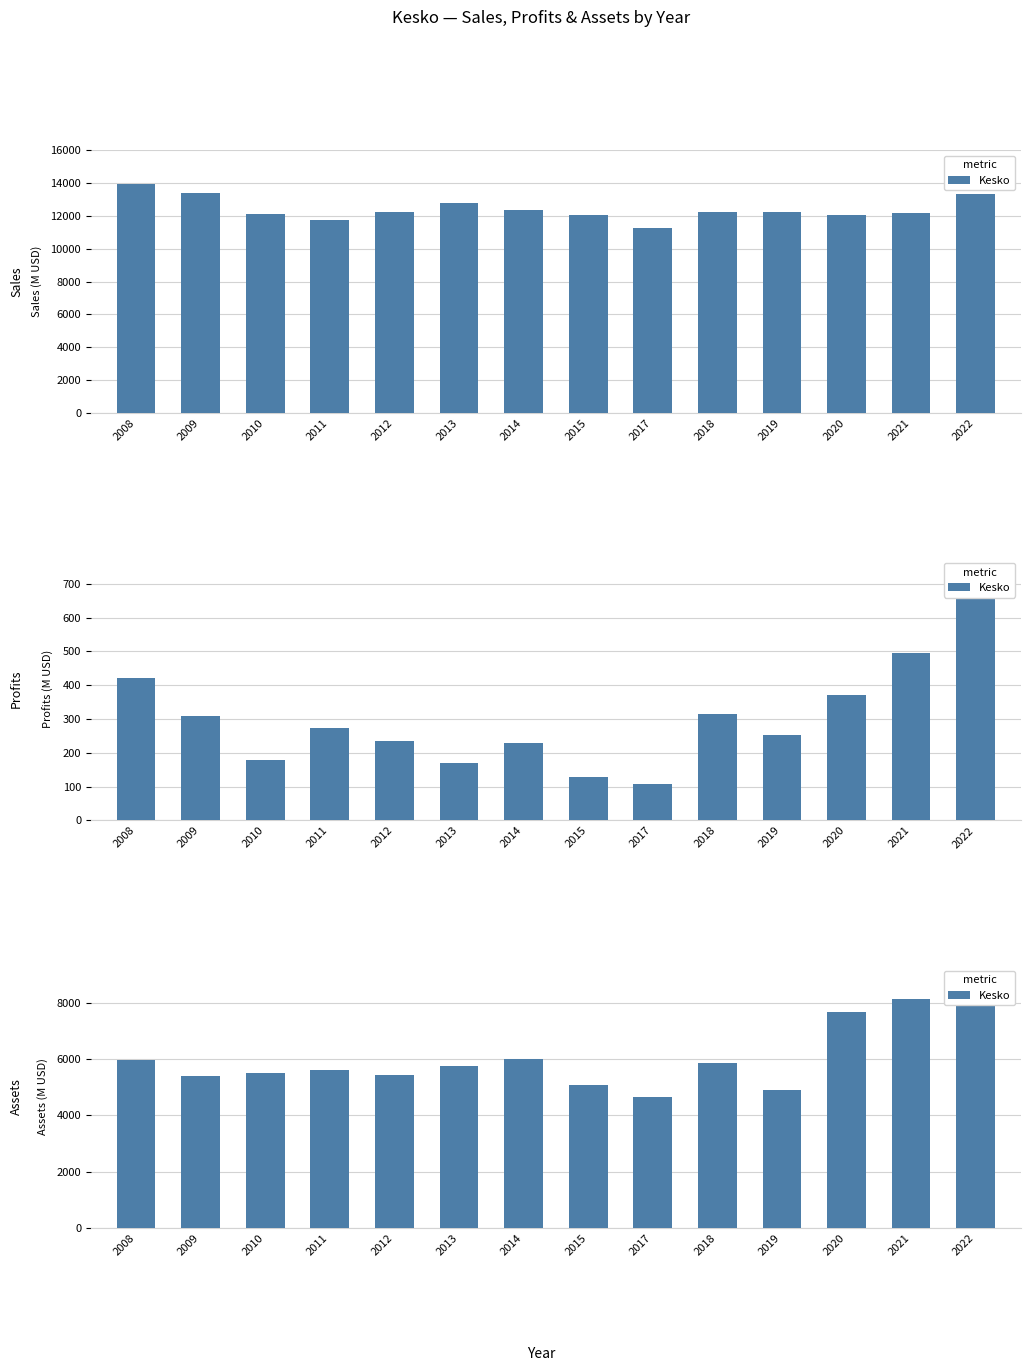

How many data points does each series have?

14